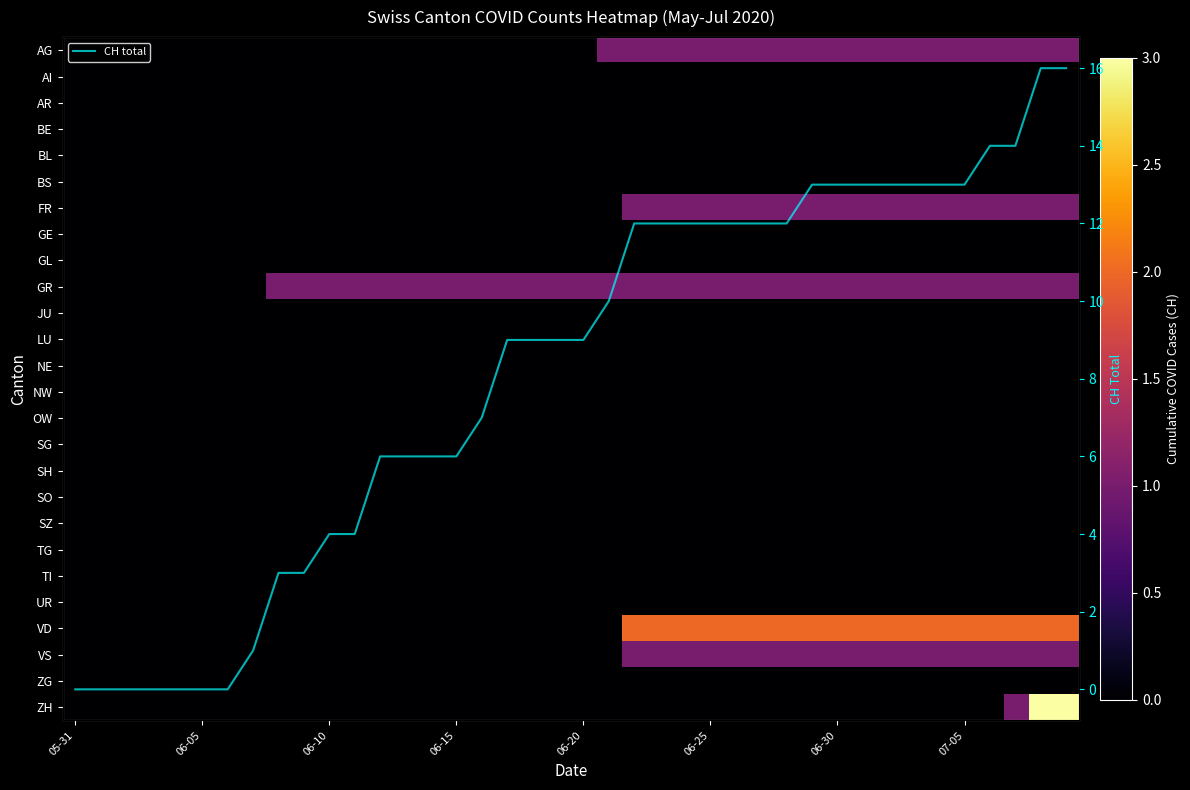

What is the maximum value for CH total?

16